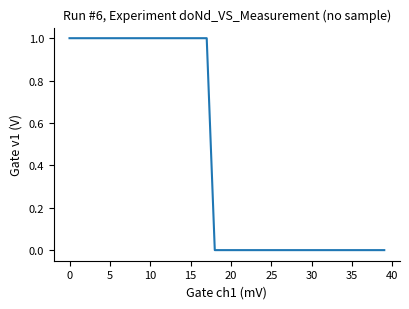

Count the number of data series in this chart.

1